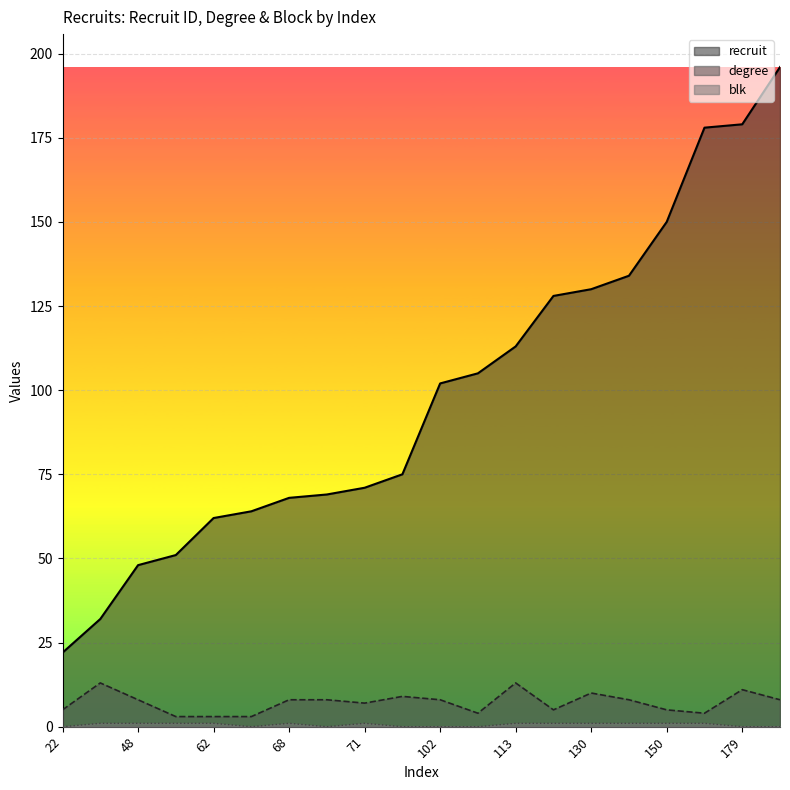

What is the difference between the highest and lowest values at 68?

67